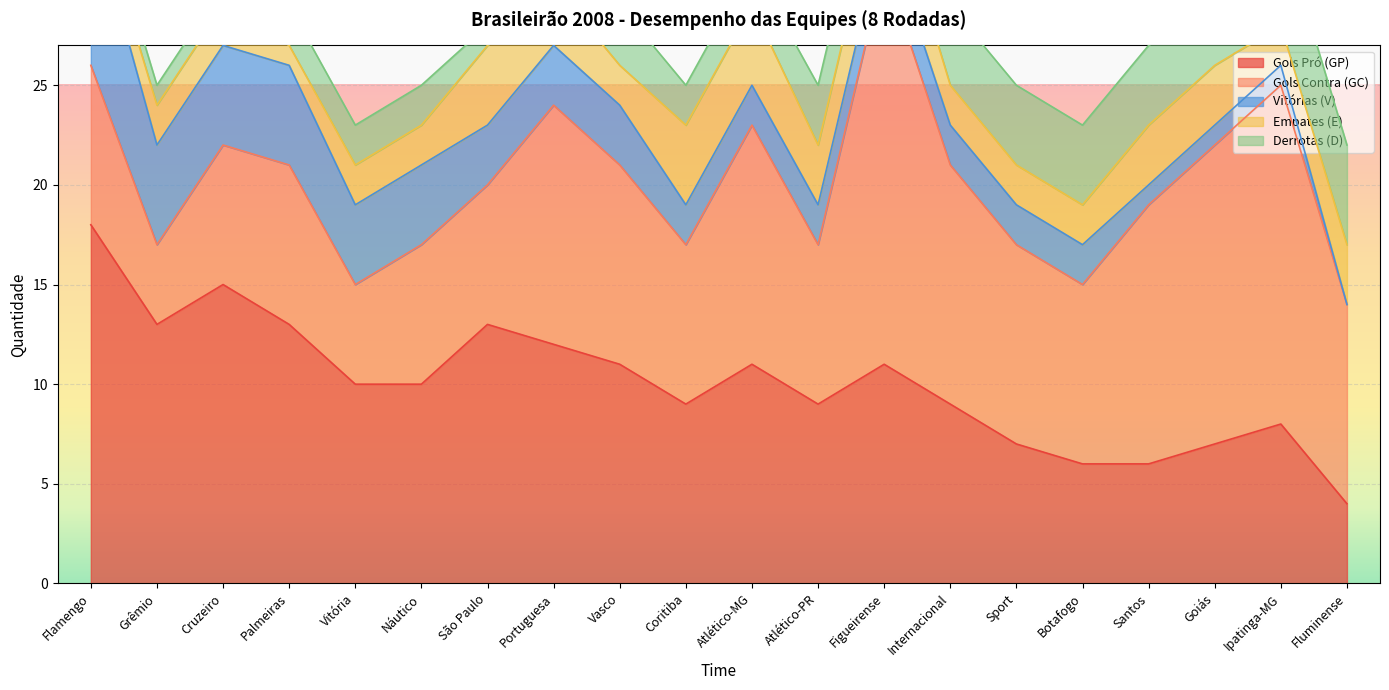

Is the value of E at Coritiba greater than the value of V at Vasco?

Yes